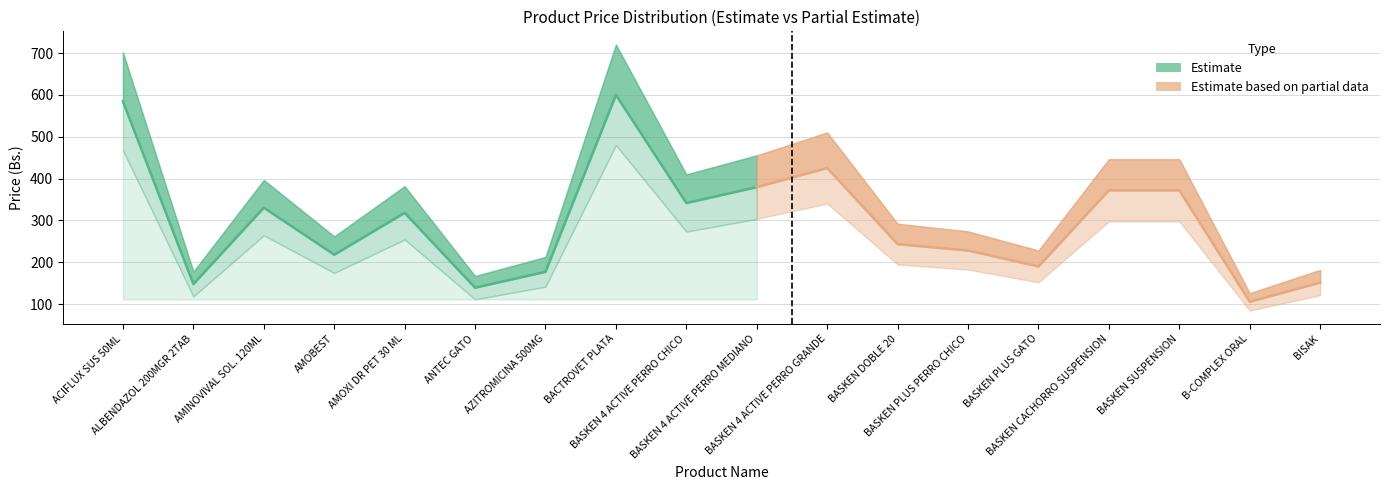

Rank the series at AZITROMICINA 500MG from lowest to highest value.

PRECIO_low, PRECIO, PRECIO_high